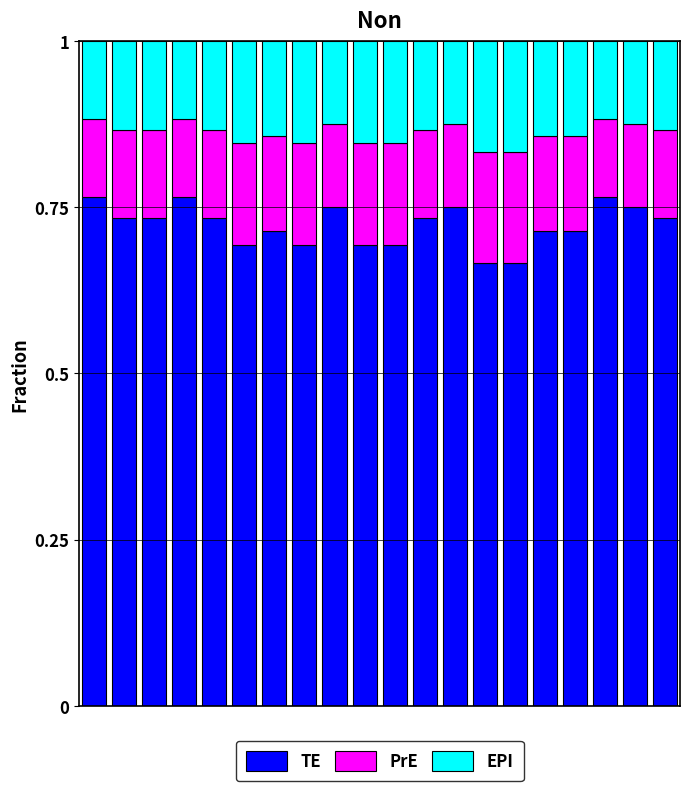

What are all the series names shown in the legend?

TE, PrE, EPI